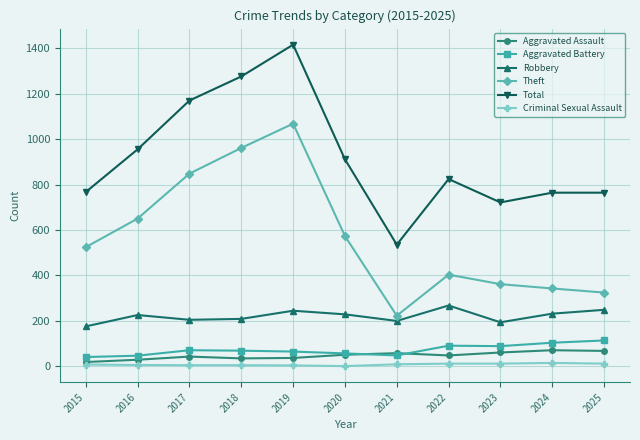

How many lines are shown in the chart?

6